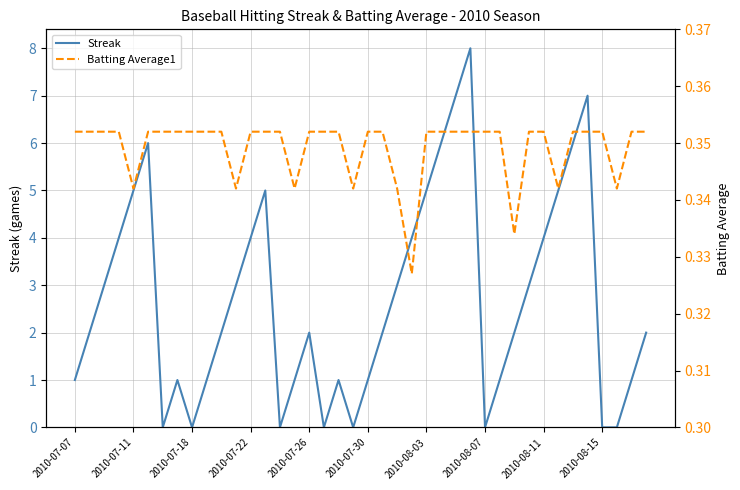

The value of Streak at 2010-08-15 is 0. True or false?

True